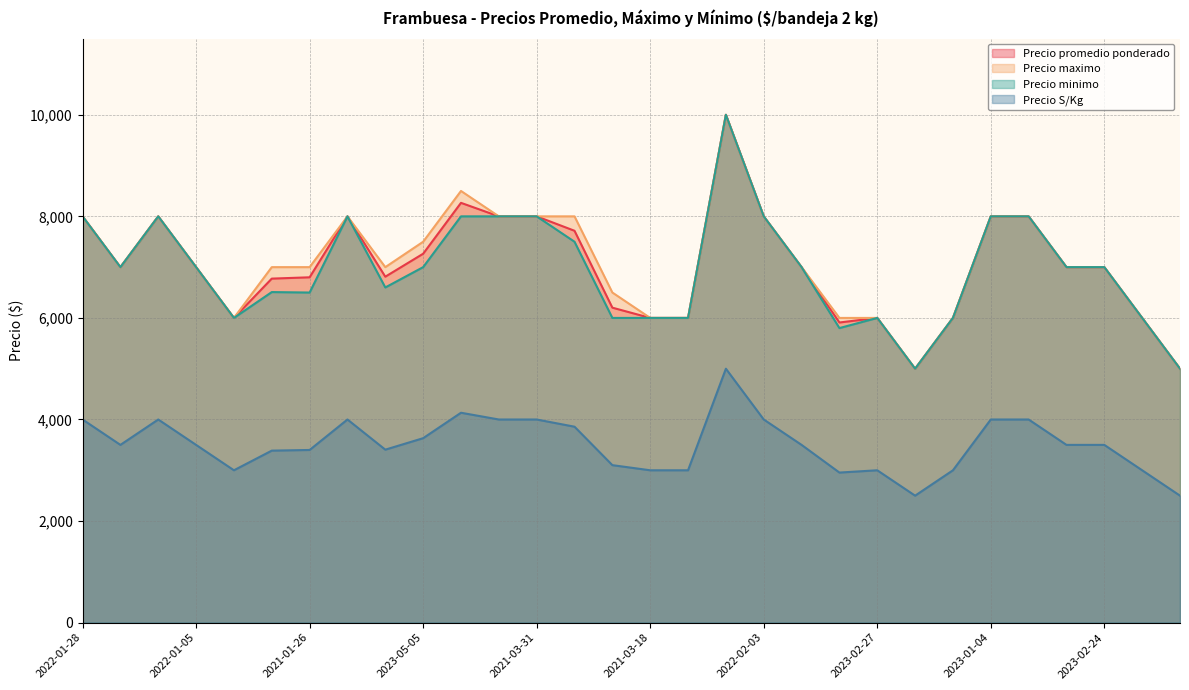

At which label is Precio S/Kg closest to 3750?

2022-03-10